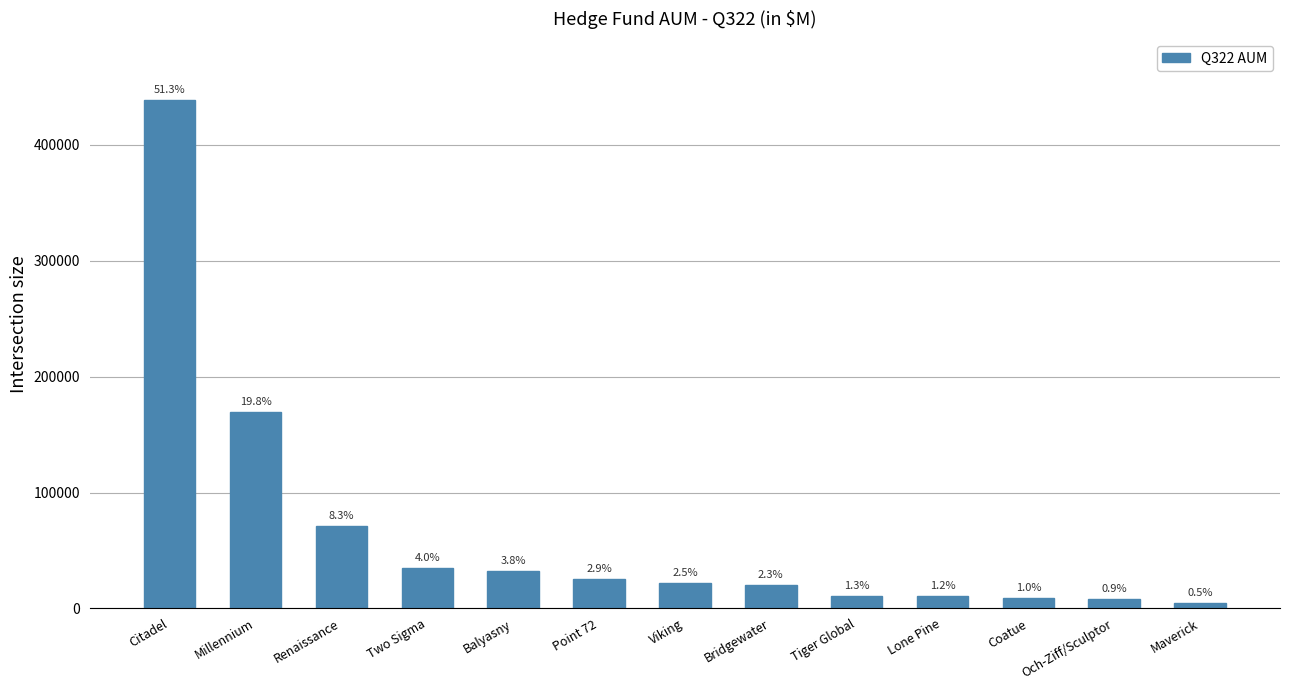

True or false: the data shows 44051.6 at Millennium.

False